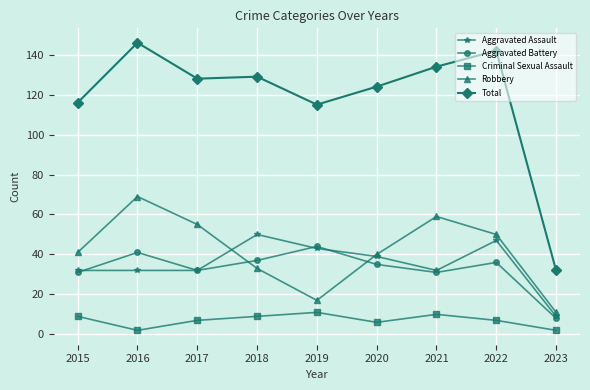

What is the difference between the highest and lowest values at 2022?

135